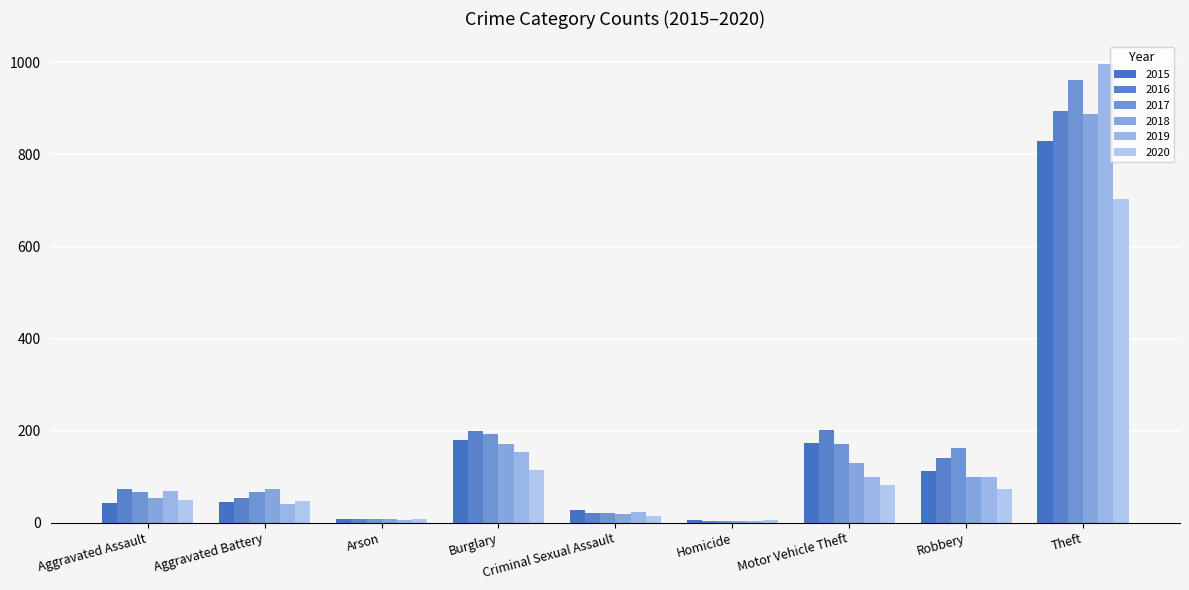

What is the total value across all series at Arson?

41